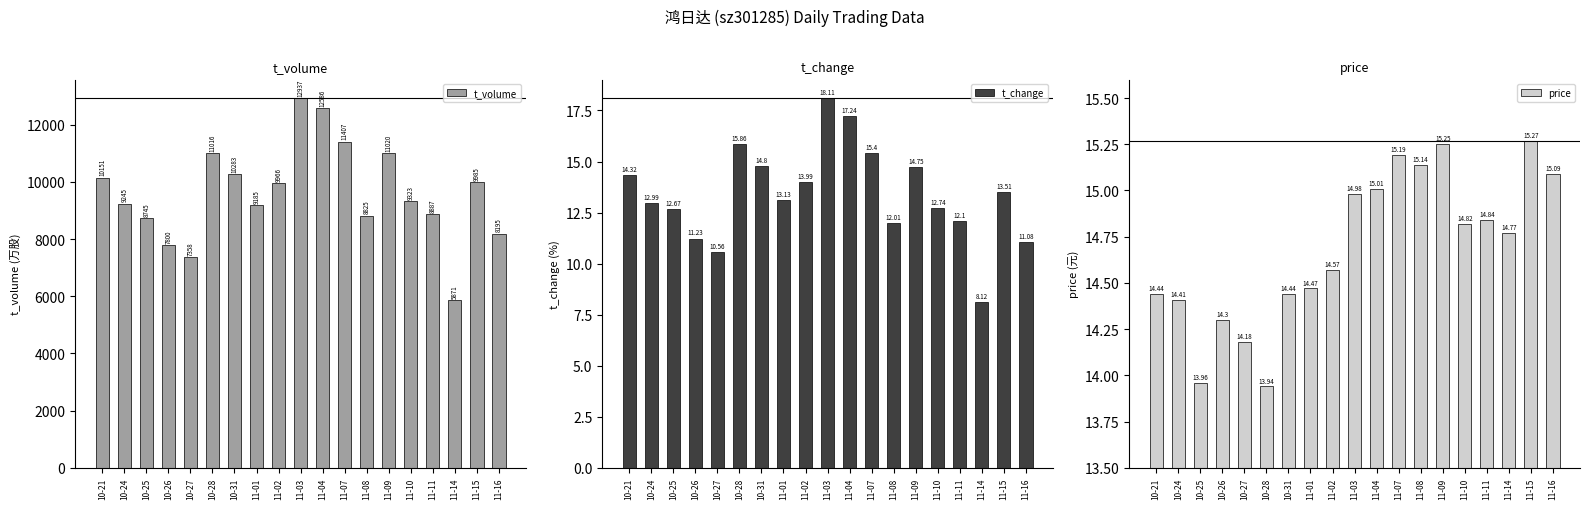

Between 10-26 and 11-15, which is larger?

11-15